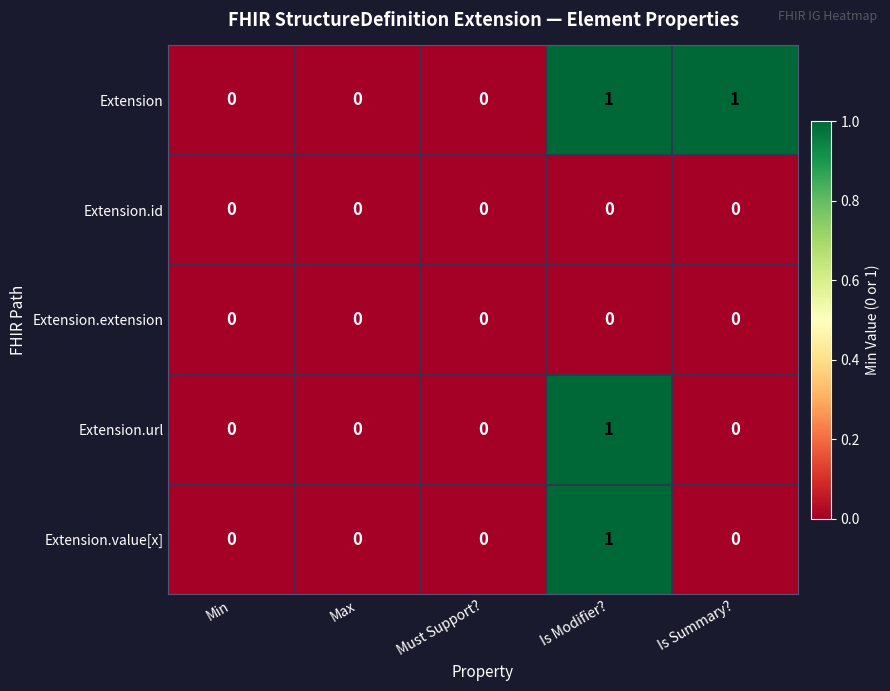

True or false: Extension has a value of 0 at Max.

True